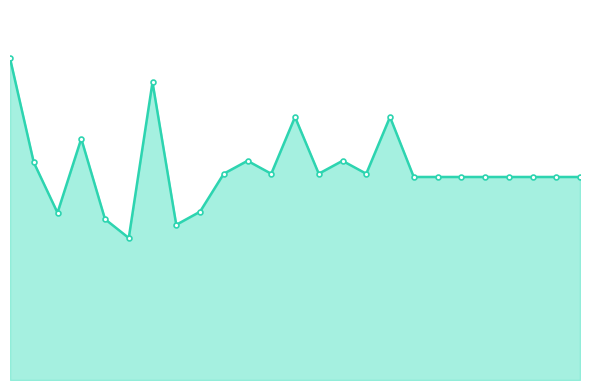

What value does the data have at 2?

138.7